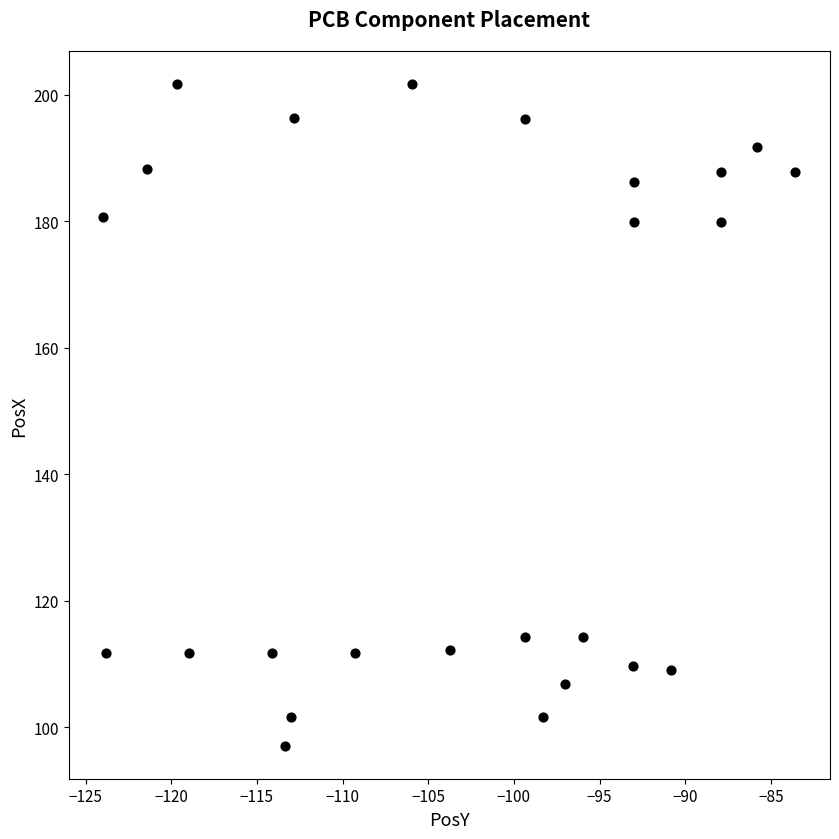

What is the range of Y values (max minus min)?

104.5